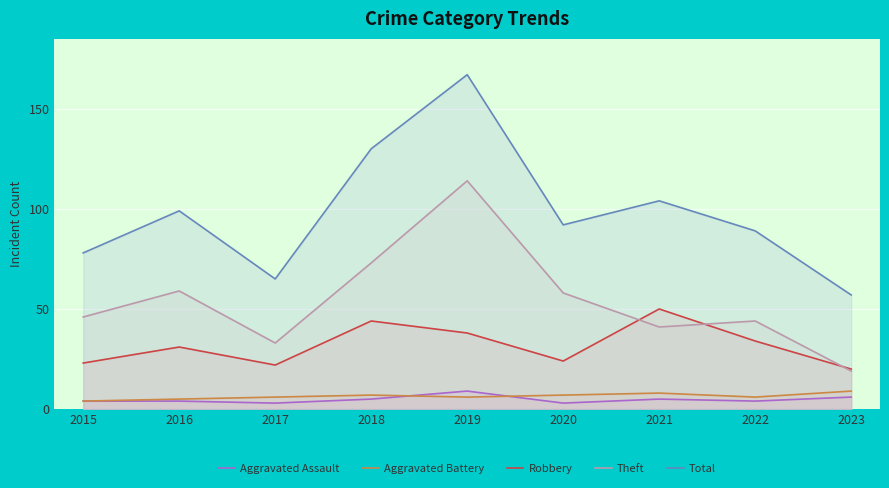

At which category is the sum across all series the highest?

2019